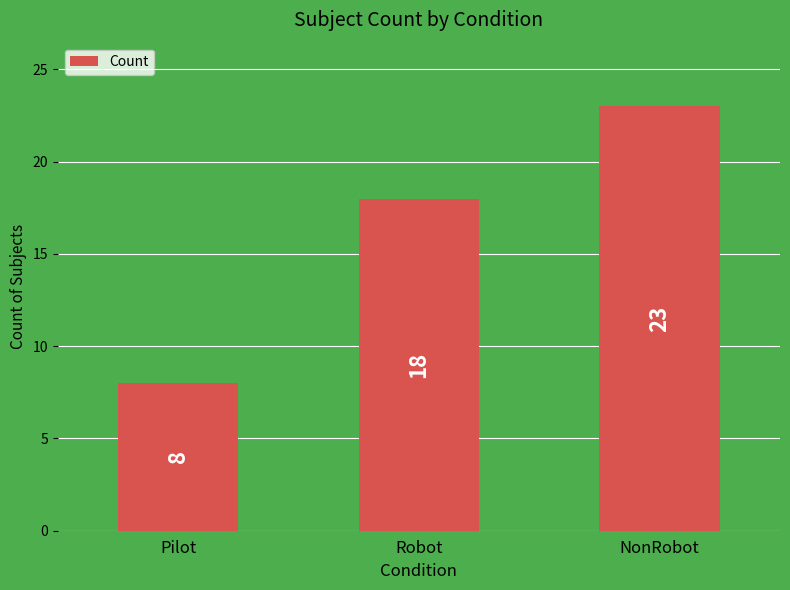

The value at NonRobot is 23. True or false?

True